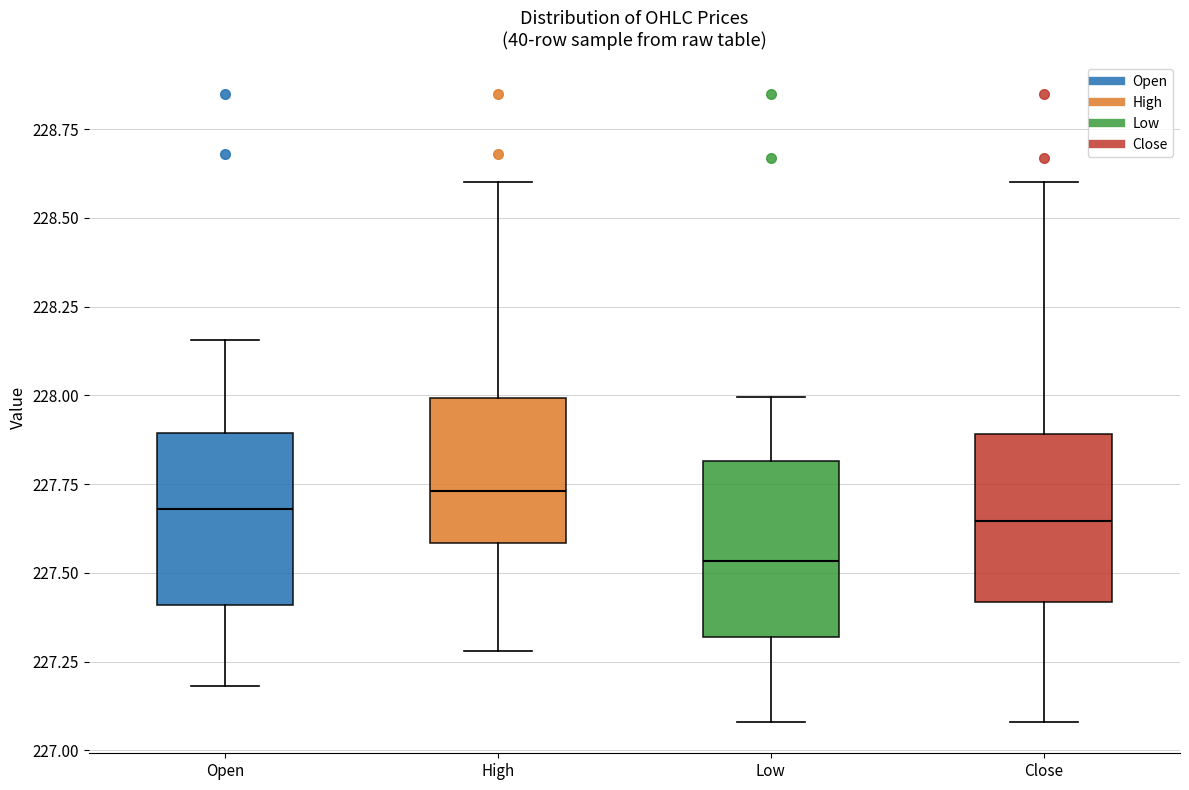

Where is the lower edge of the box for Open on the y-axis? The values are not printed on the chart, so give them approximately, as read against the axis.

227.40